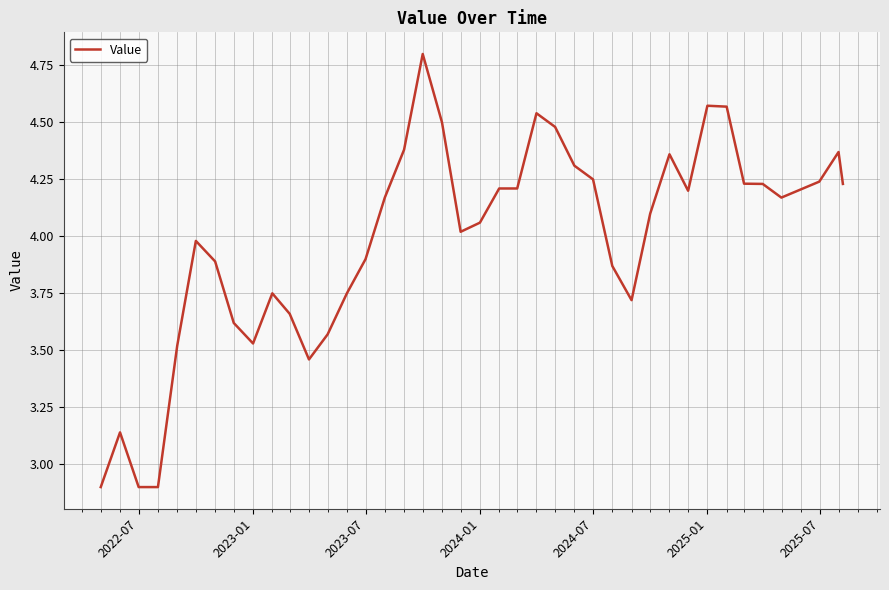

What is the difference between the maximum and minimum values?

1.9